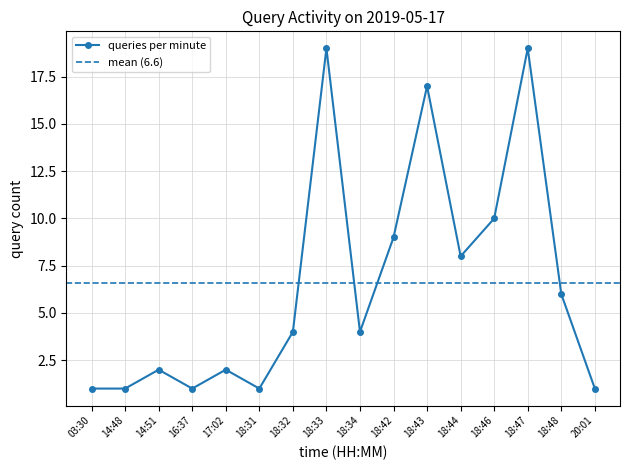

What value does the data have at 18:44, to the nearest 10?

10